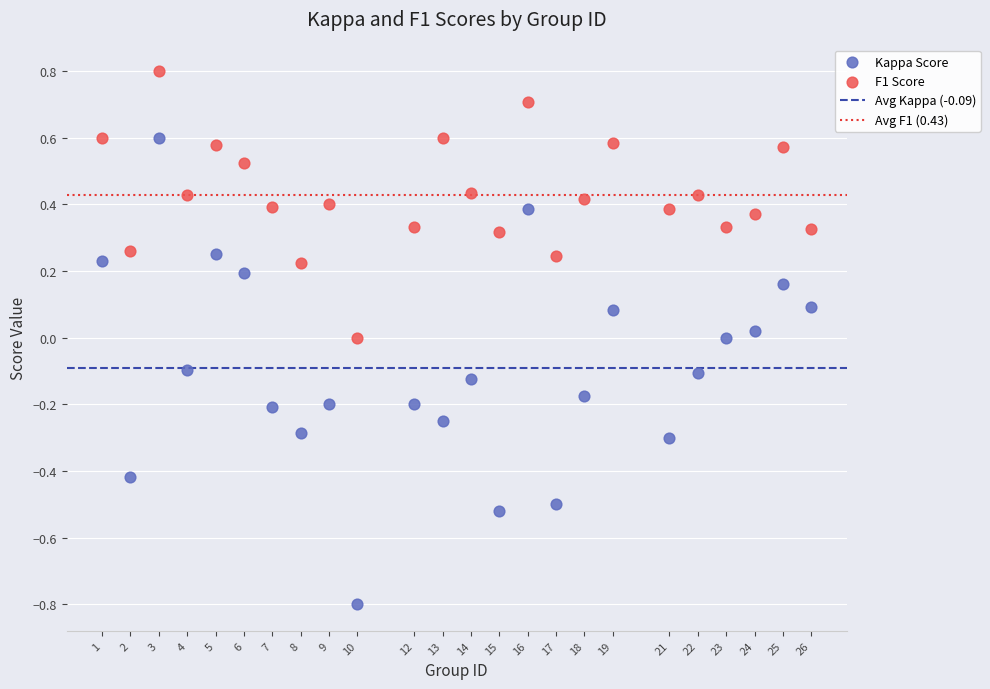

Across all data points, what is the range of X values (max minus min)?

25.0